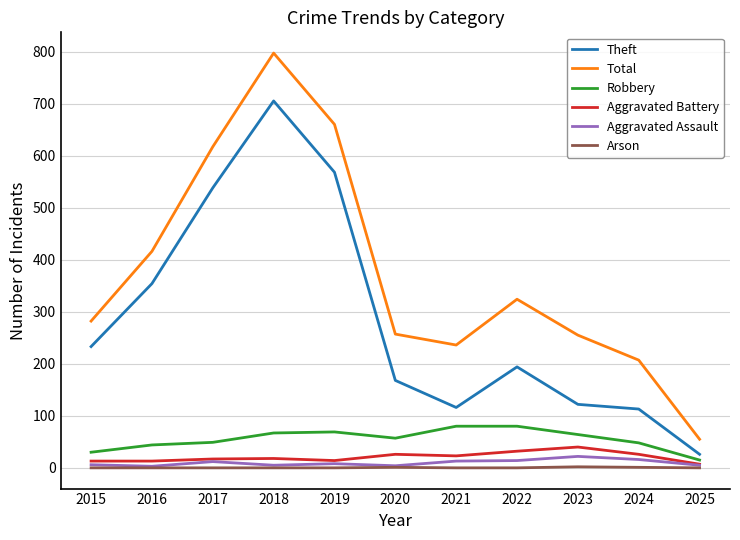

True or false: Robbery has a value of 44 at 2016.

True